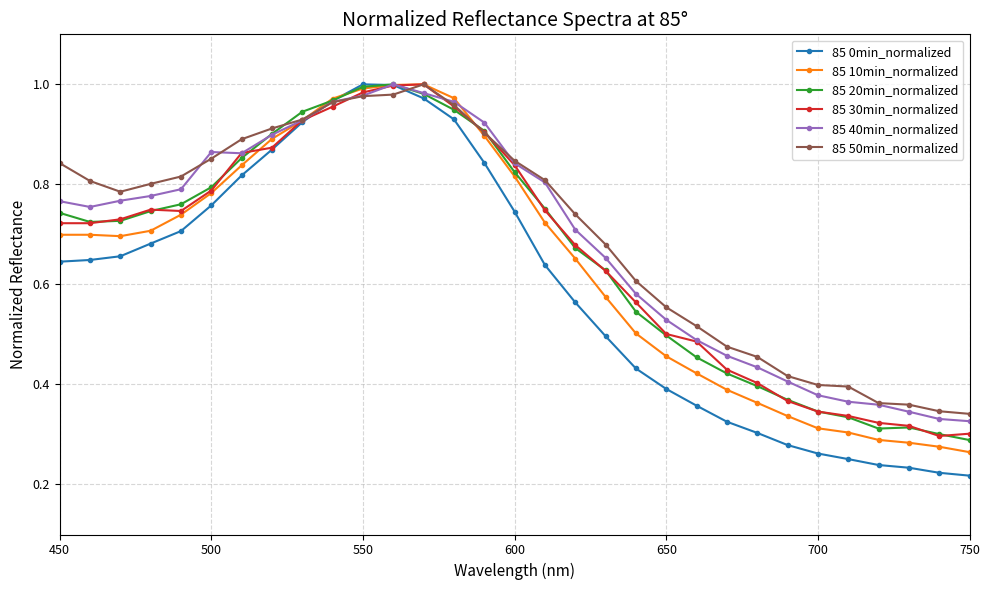

How many series are shown in this chart?

6